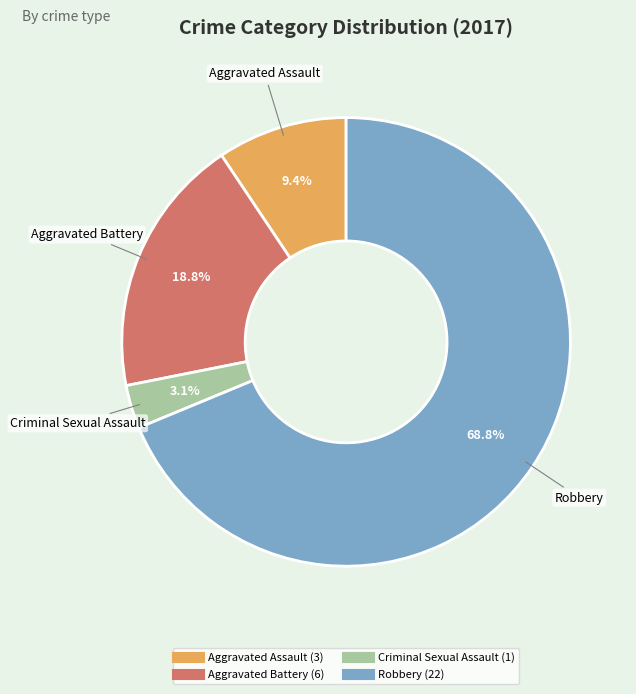

Which slice is the largest?

Robbery